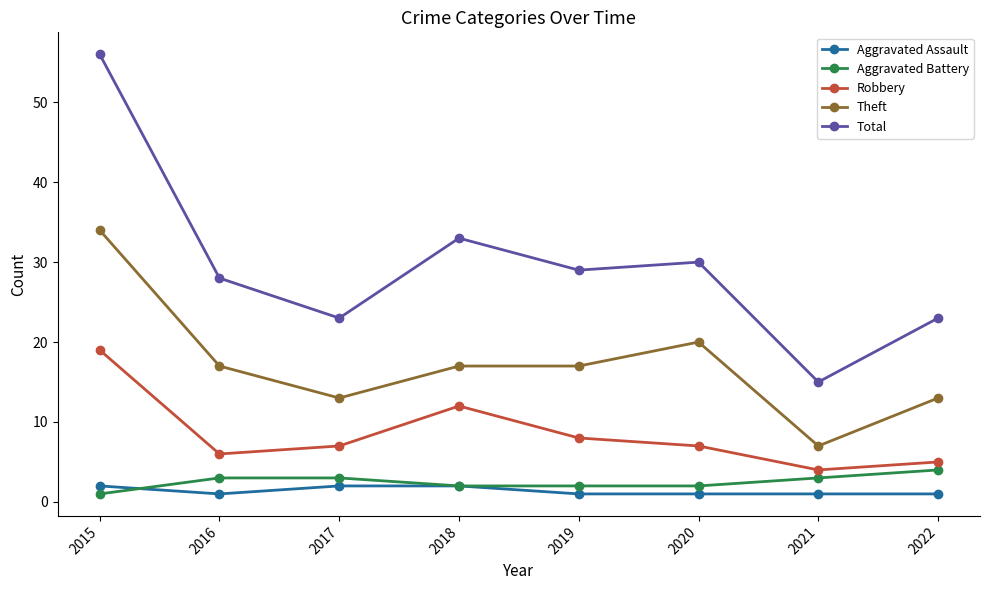

True or false: Robbery has a value of 25 at 2015.

False